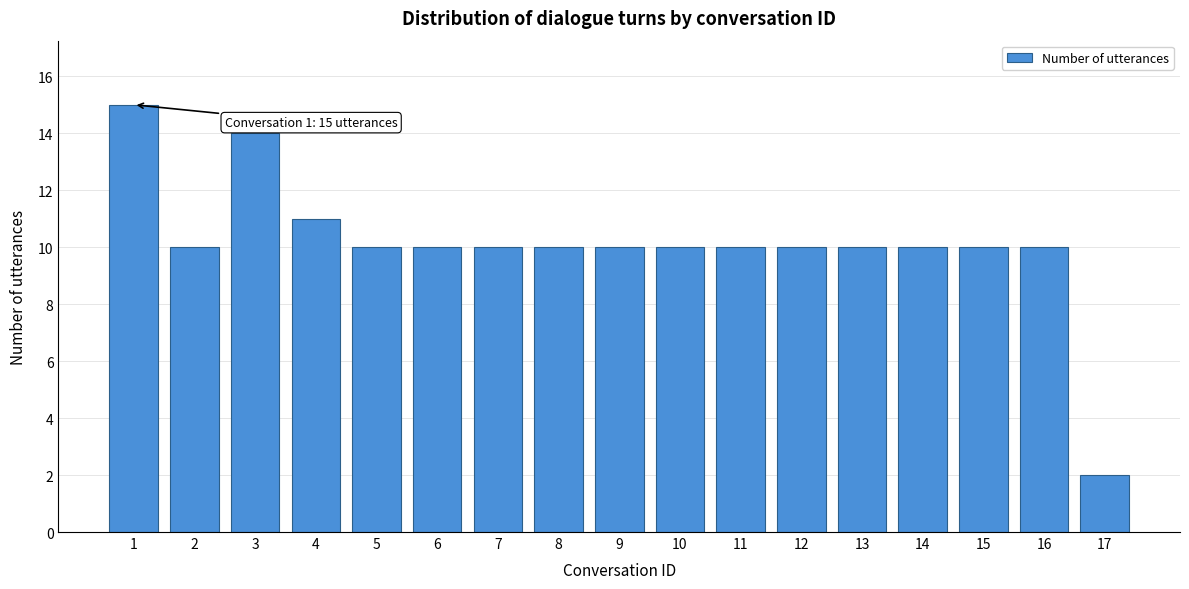

Reading right to left, list all the values displayed in this chart.

2	10	10	10	10	10	10	10	10	10	10	10	10	11	14	10	15